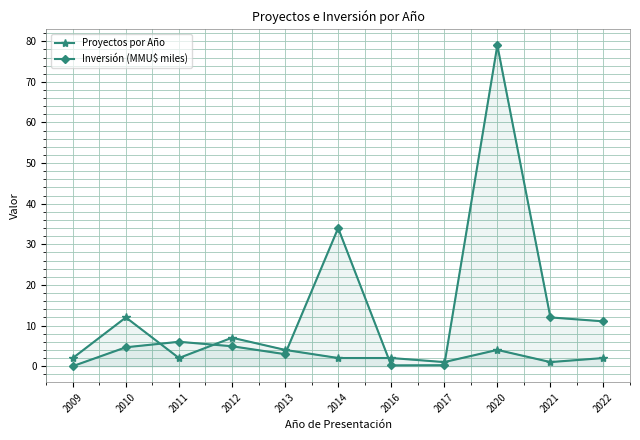

What are all the series names shown in the legend?

Proyectos por Año, Inversión (MMU$ miles)